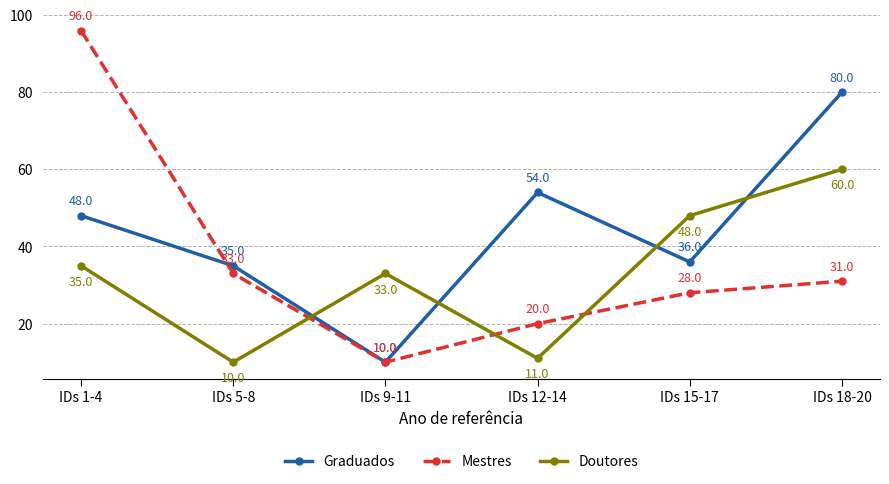

What is the difference between the highest and lowest values at IDs 9-11?

23